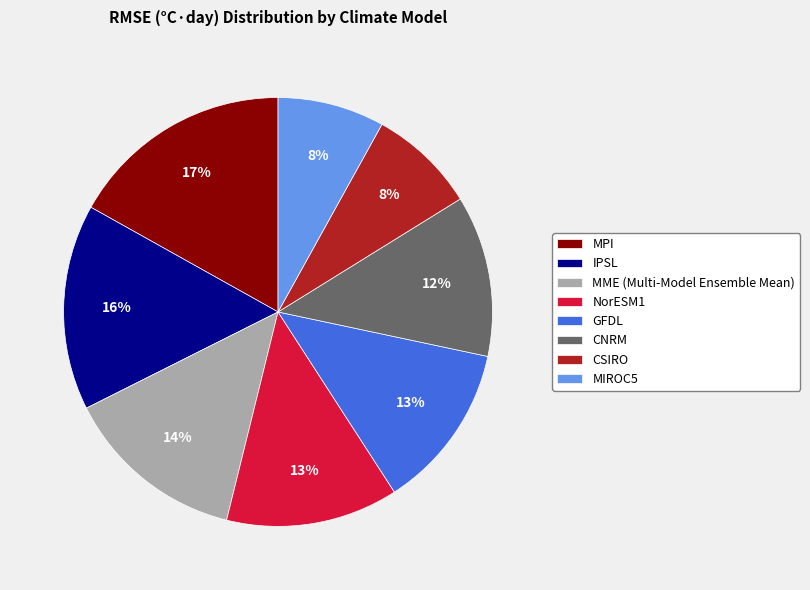

To the nearest percent, what is the difference between the CSIRO and CNRM slice percentages?

4%